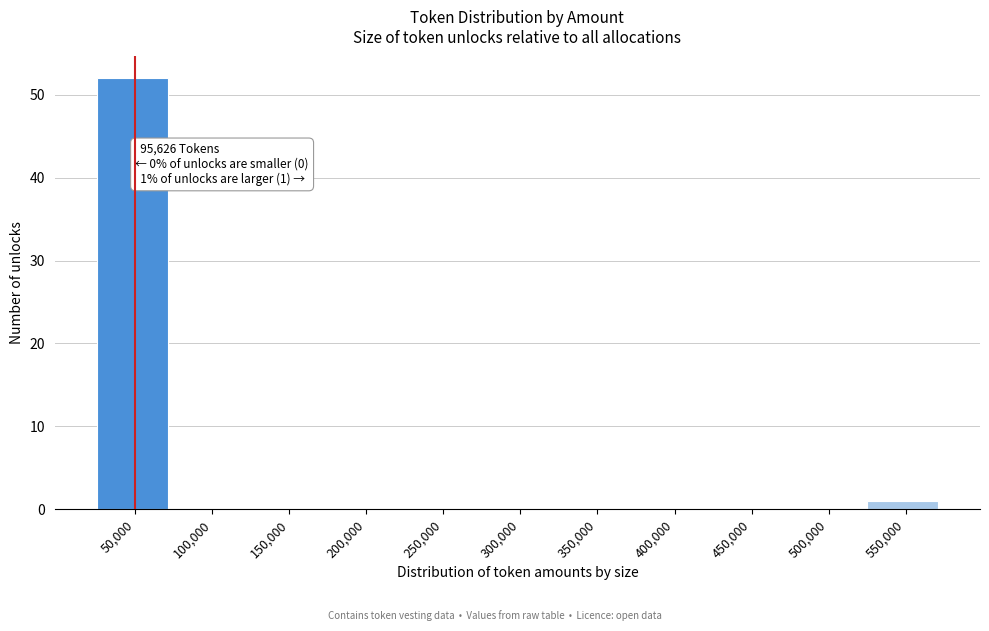

Reading left to right, what are all the values shown in this chart?

50,000=52	100,000=0	150,000=0	200,000=0	250,000=0	300,000=0	350,000=0	400,000=0	450,000=0	500,000=0	550,000=1